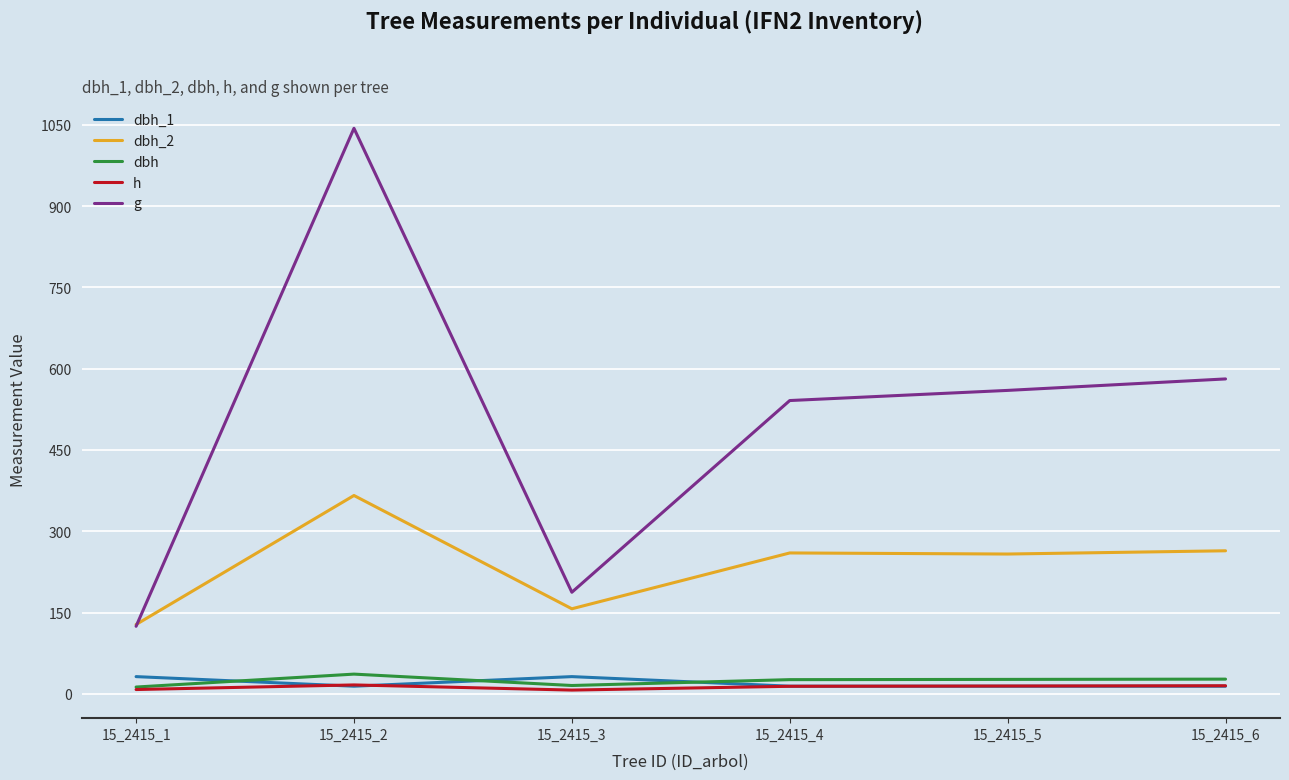

At which category is the sum across all series the highest?

15_2415_2